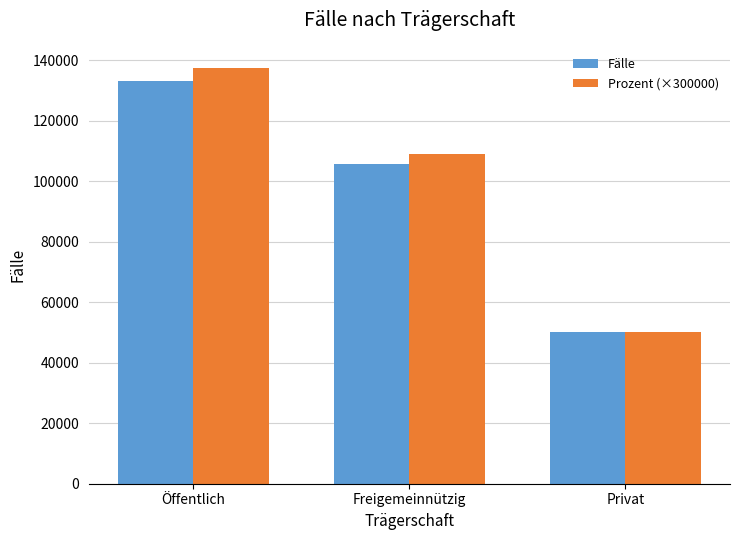

How many Fälle values are between 50118 and 133204?

3